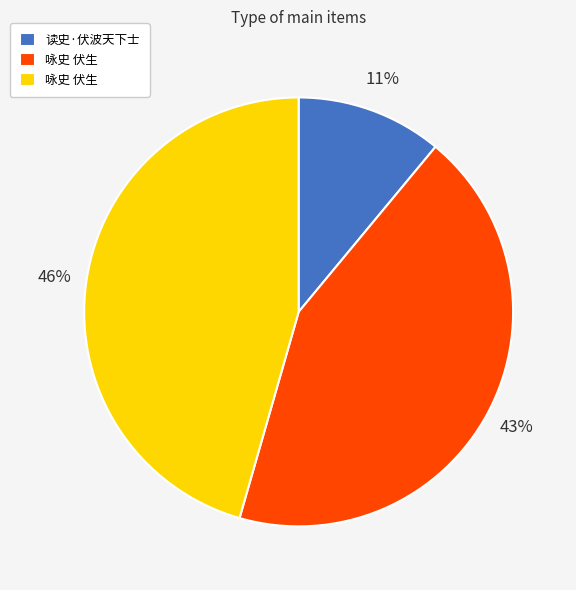

To the nearest percent, what is the average slice percentage?

33%